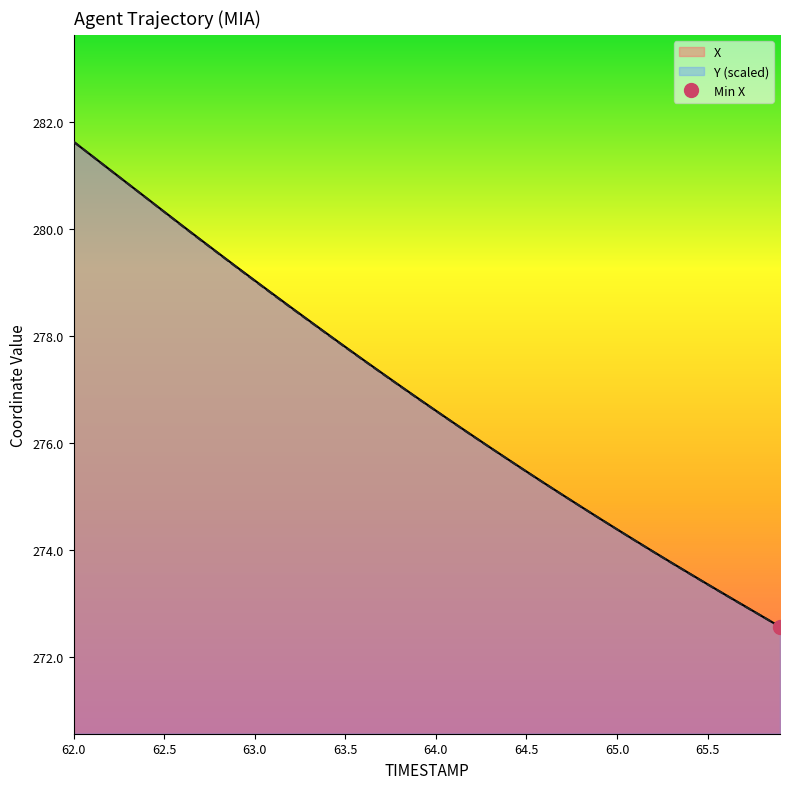

True or false: Y and X intersect in this chart.

False